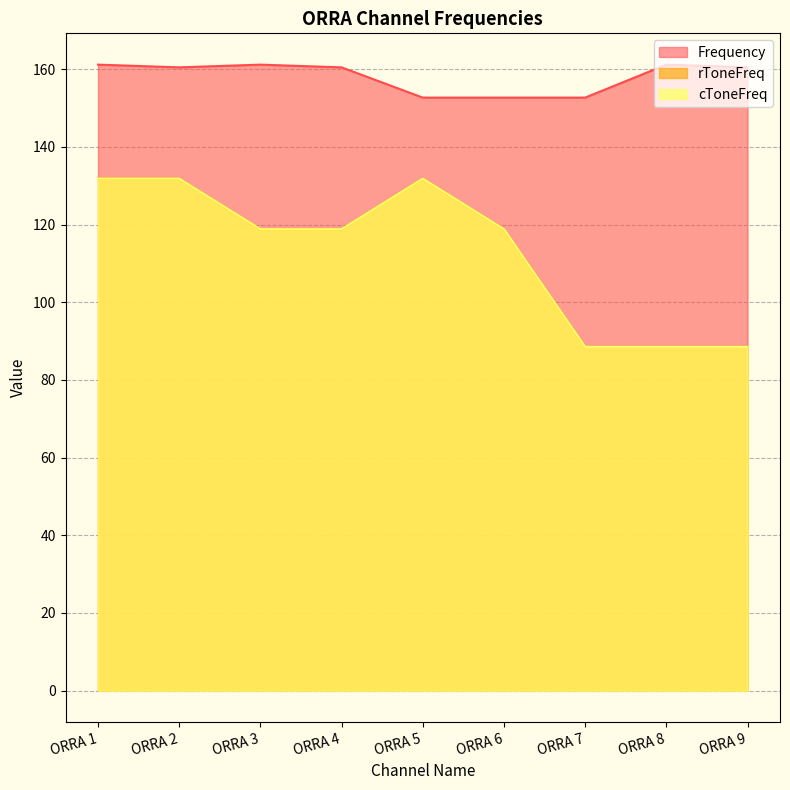

True or false: rToneFreq has a value of 88.5 at ORRA 7.

True